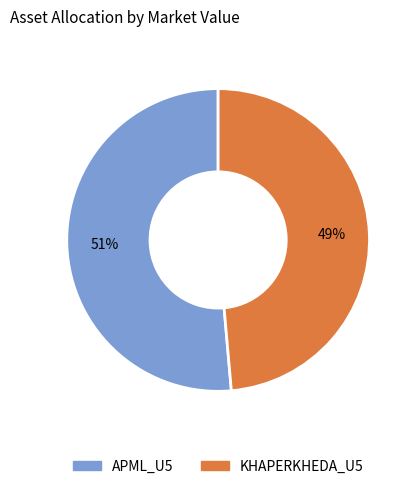

Which slice is the smallest?

KHAPERKHEDA_U5